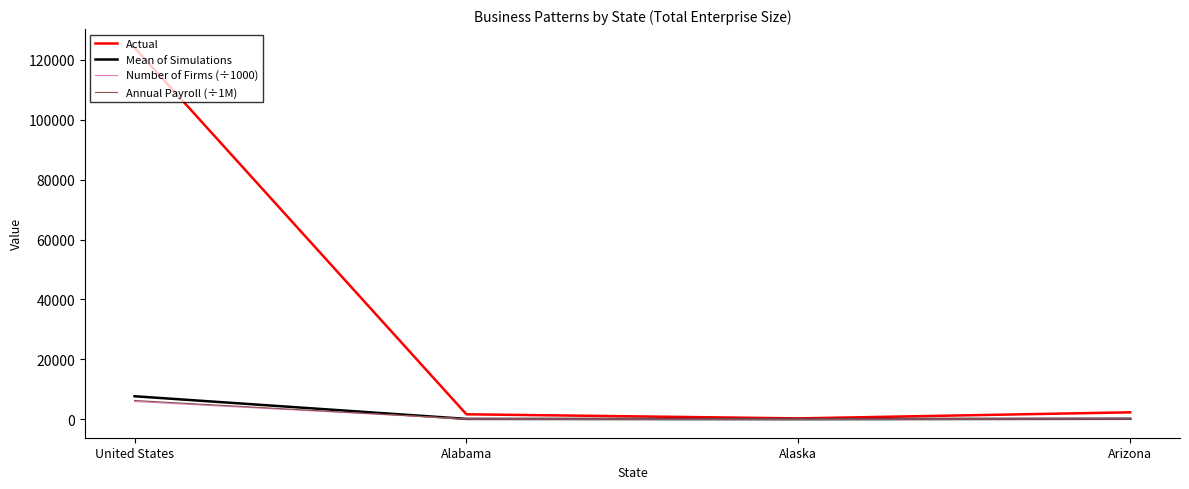

Which series has the largest total across all categories?

Actual